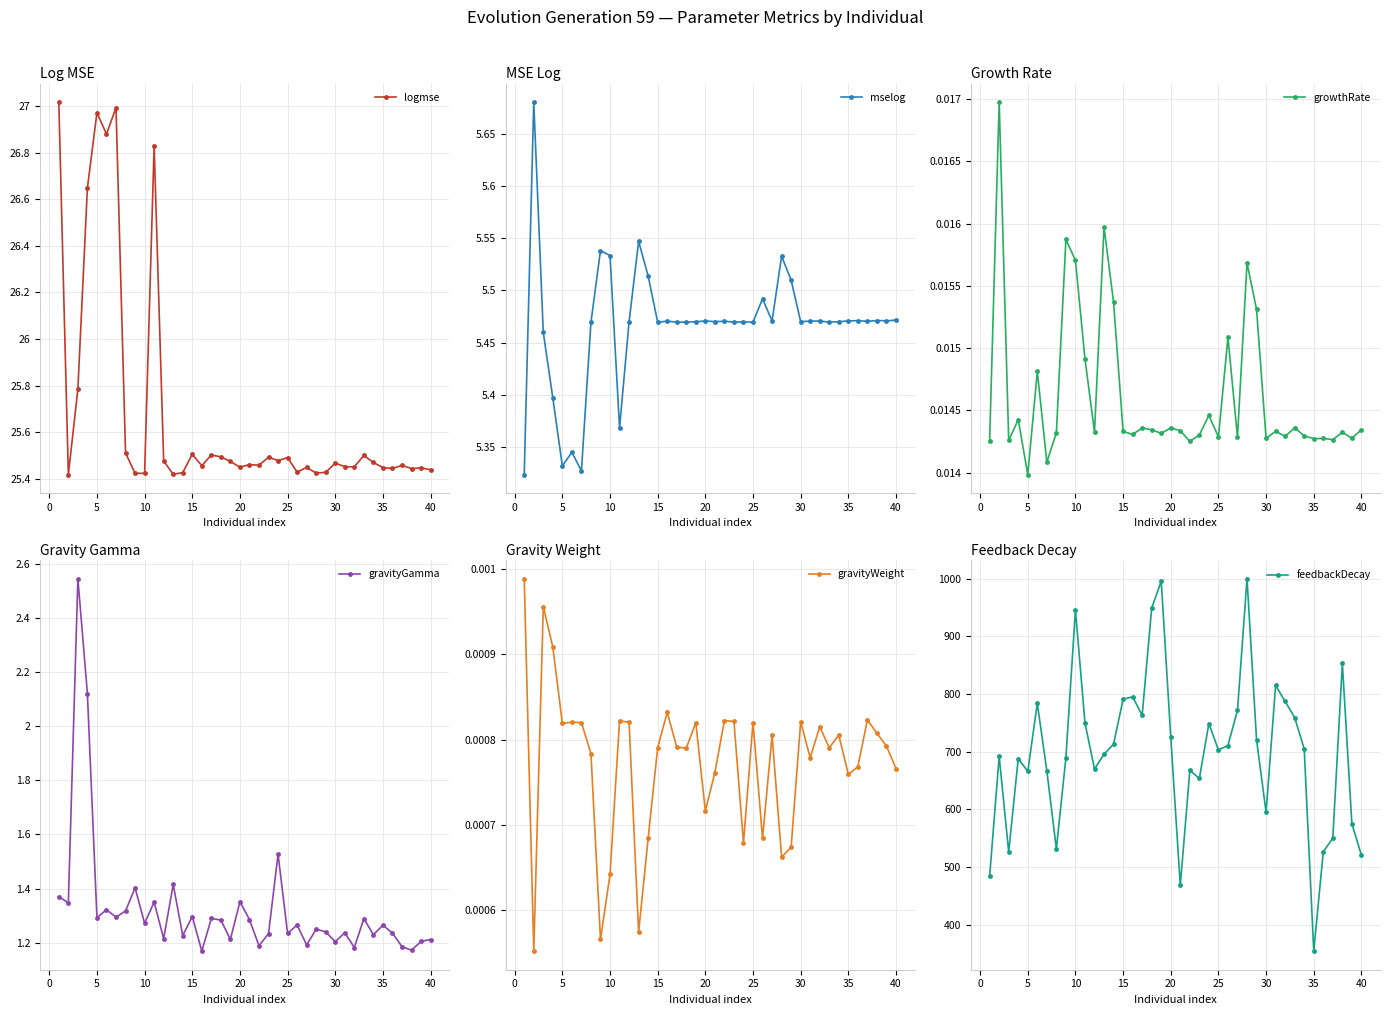

How many logmse values are between 25 and 26?

34